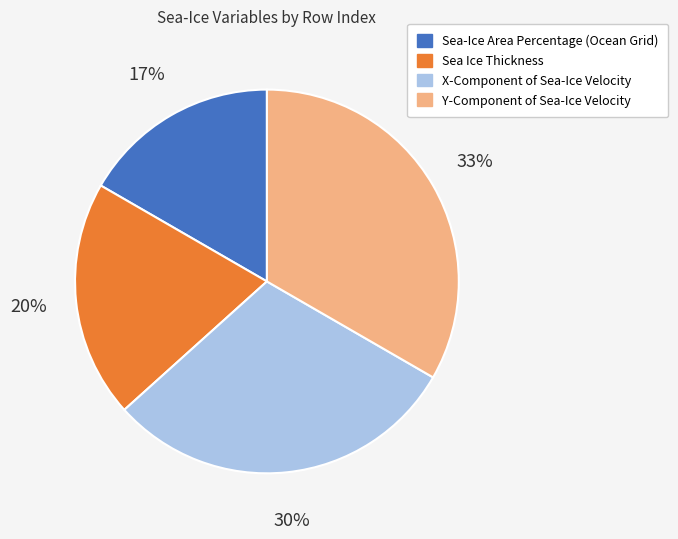

Which category has the biggest portion of the pie?

Y-Component of Sea-Ice Velocity